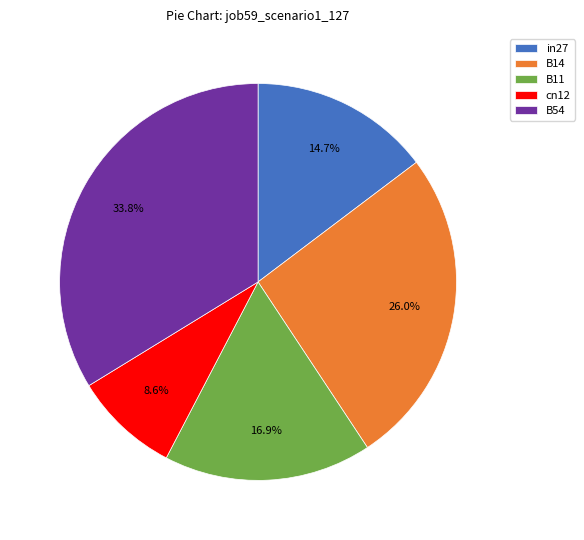

True or false: cn12 accounts for 9% of the total.

True